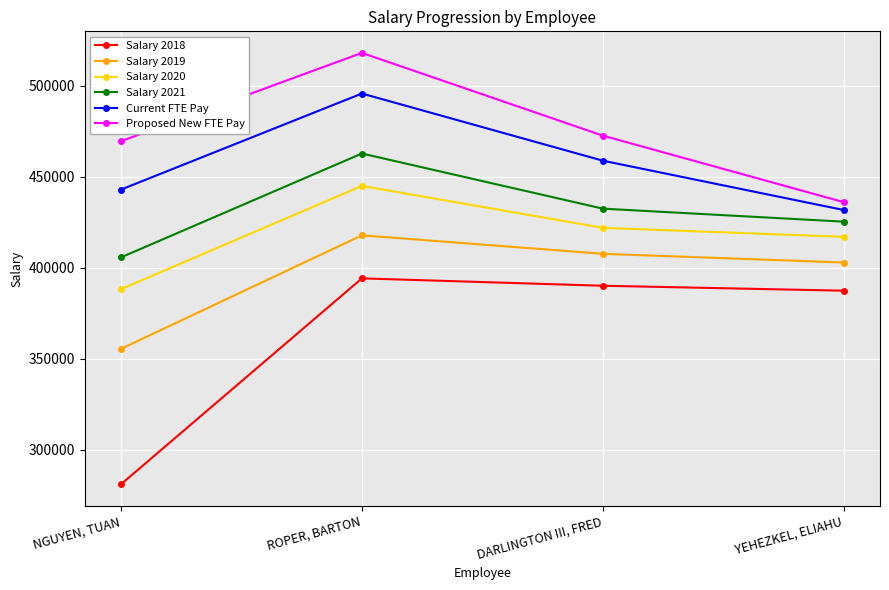

Rank the categories by Proposed New FTE Pay value from lowest to highest.

YEHEZKEL, ELIAHU, NGUYEN, TUAN, DARLINGTON III, FRED, ROPER, BARTON